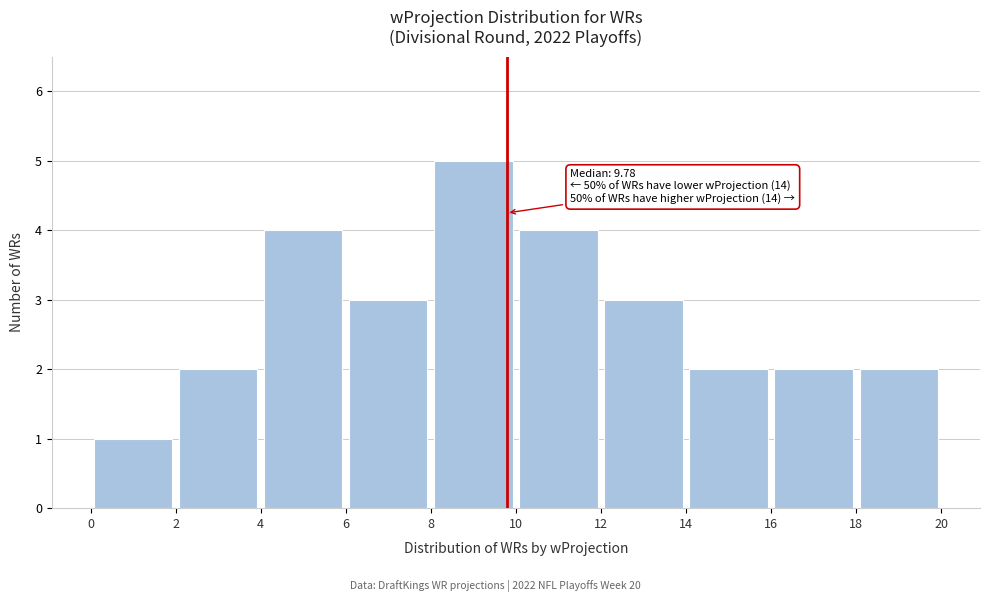

Over which range of the x-axis is the bar tallest?

8 to 10